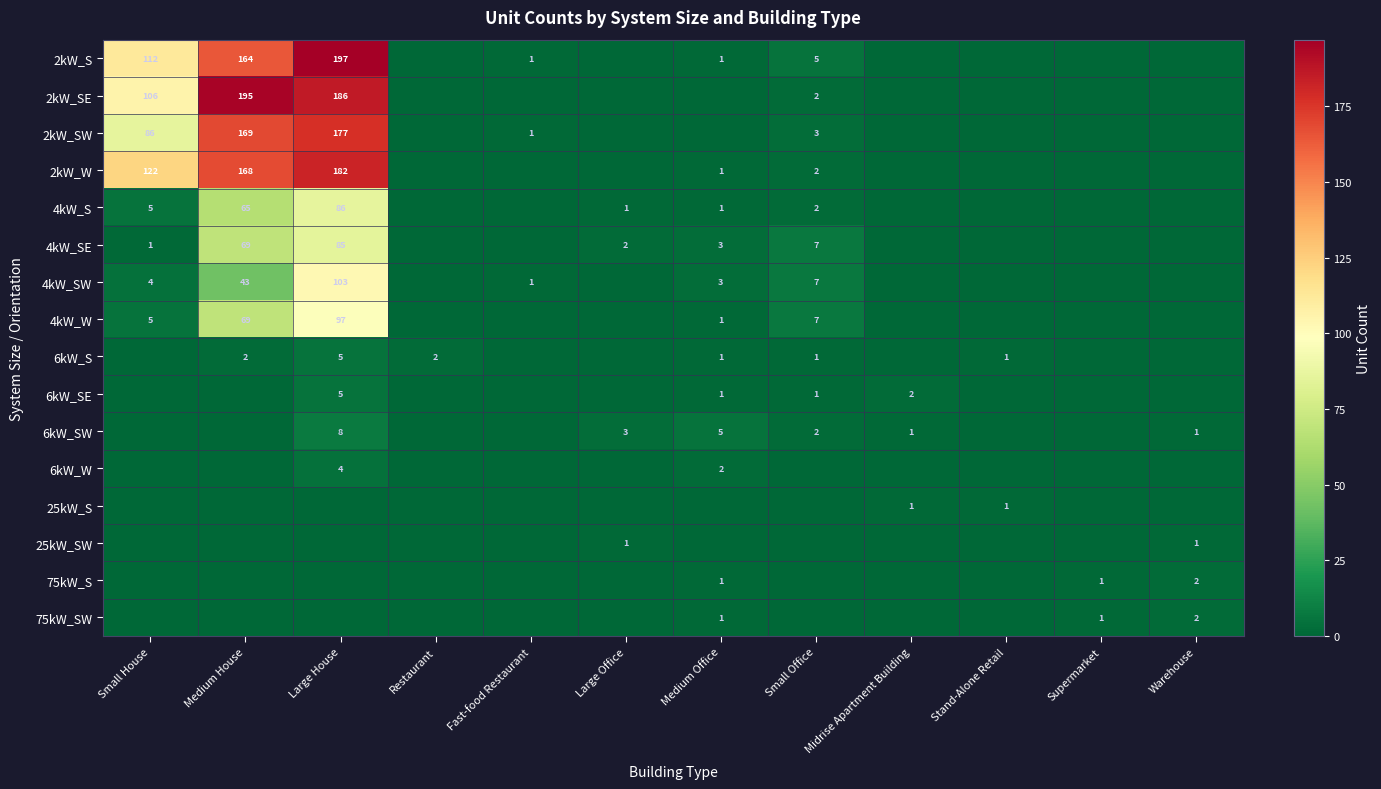

Is it true that 2kW_W equals 107 at Large House?

False